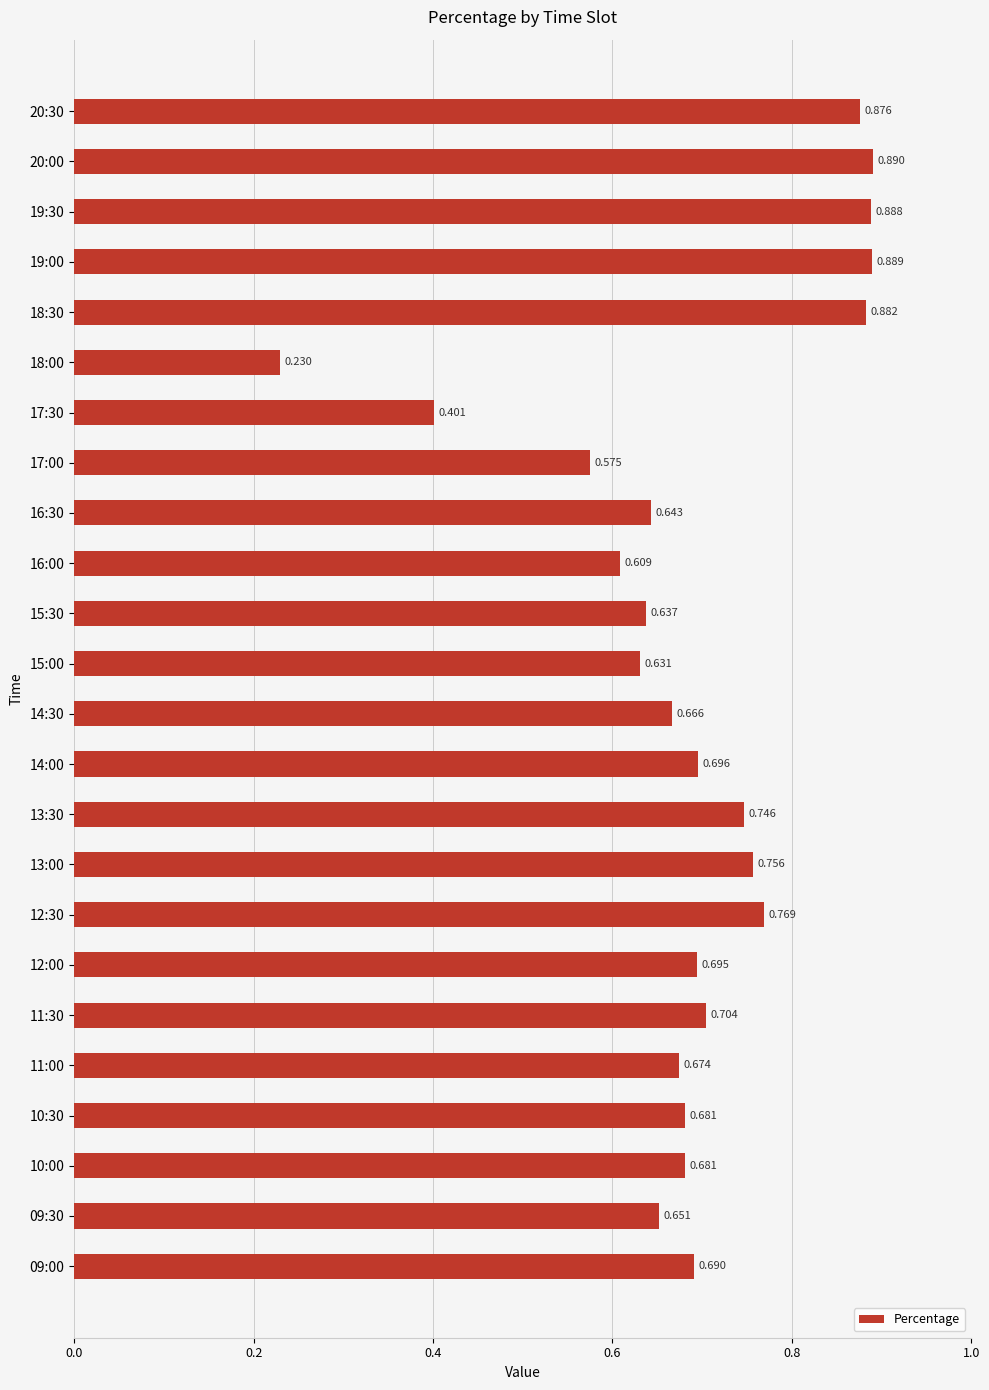

Which label corresponds to the largest value in the chart?

20:00